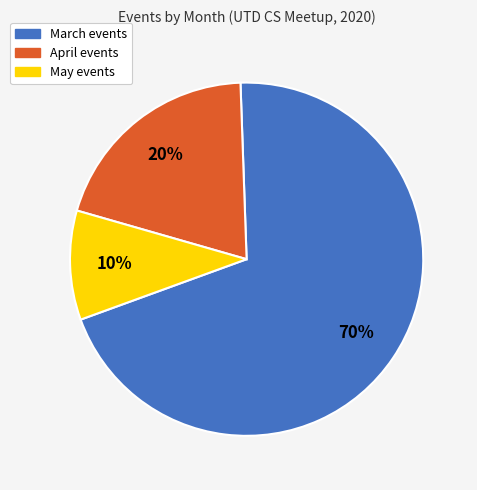

How many segments does this pie chart have?

3